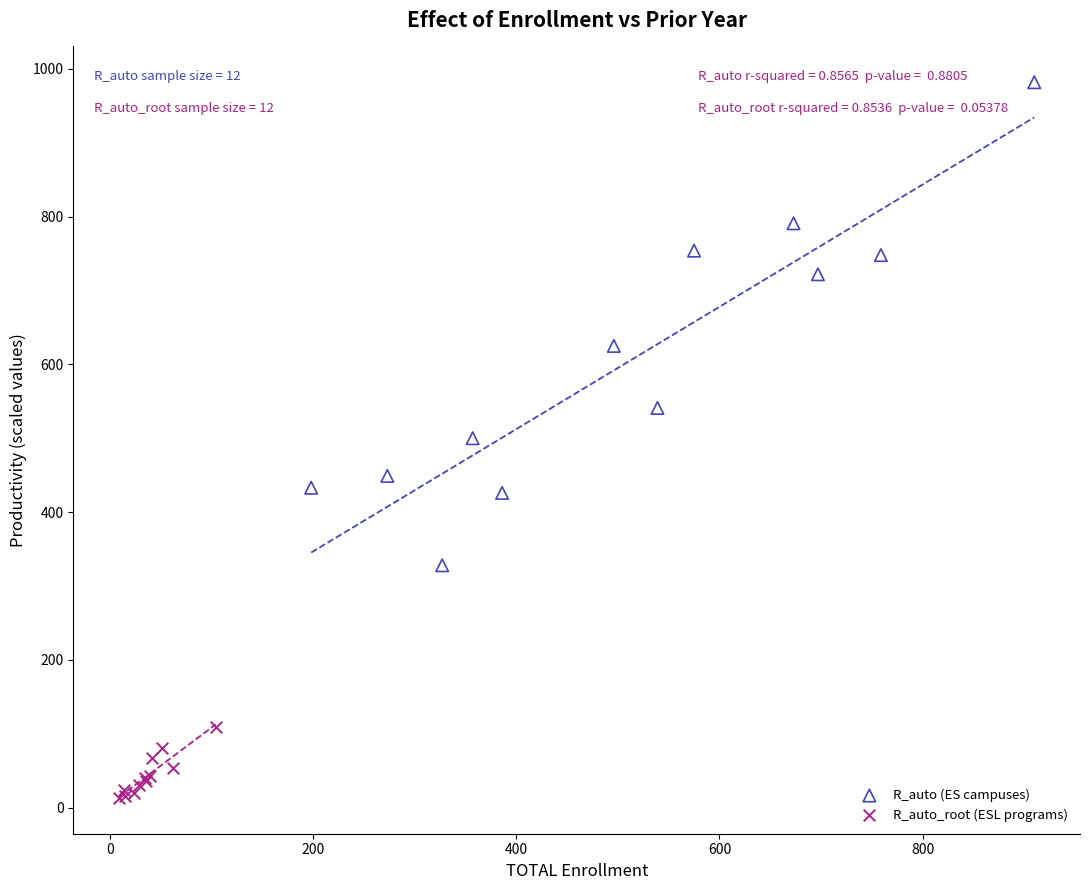

Which series reaches the maximum Y coordinate?

R_auto (ES campuses)